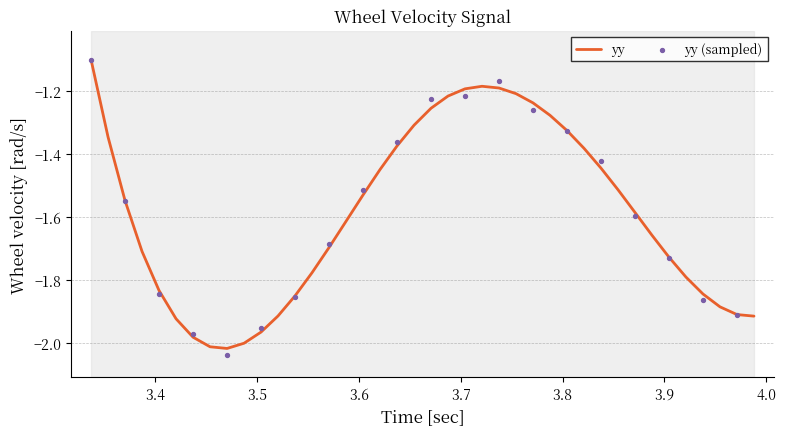

Between 3 and 7, which is larger?

3